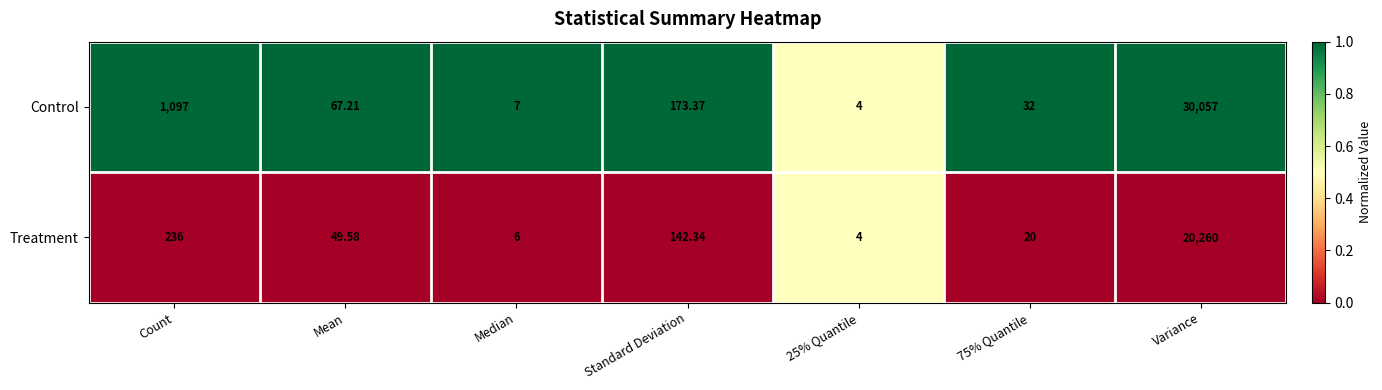

Which series has the largest range (max minus min)?

Control